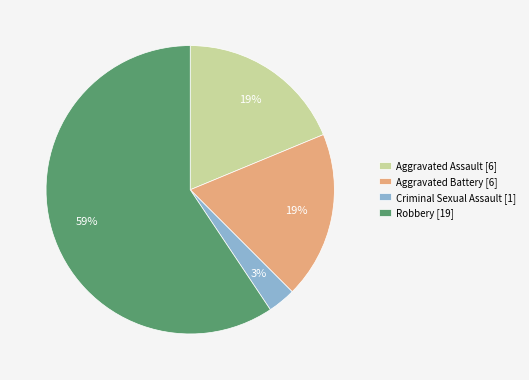

How many slices are in this pie chart?

4